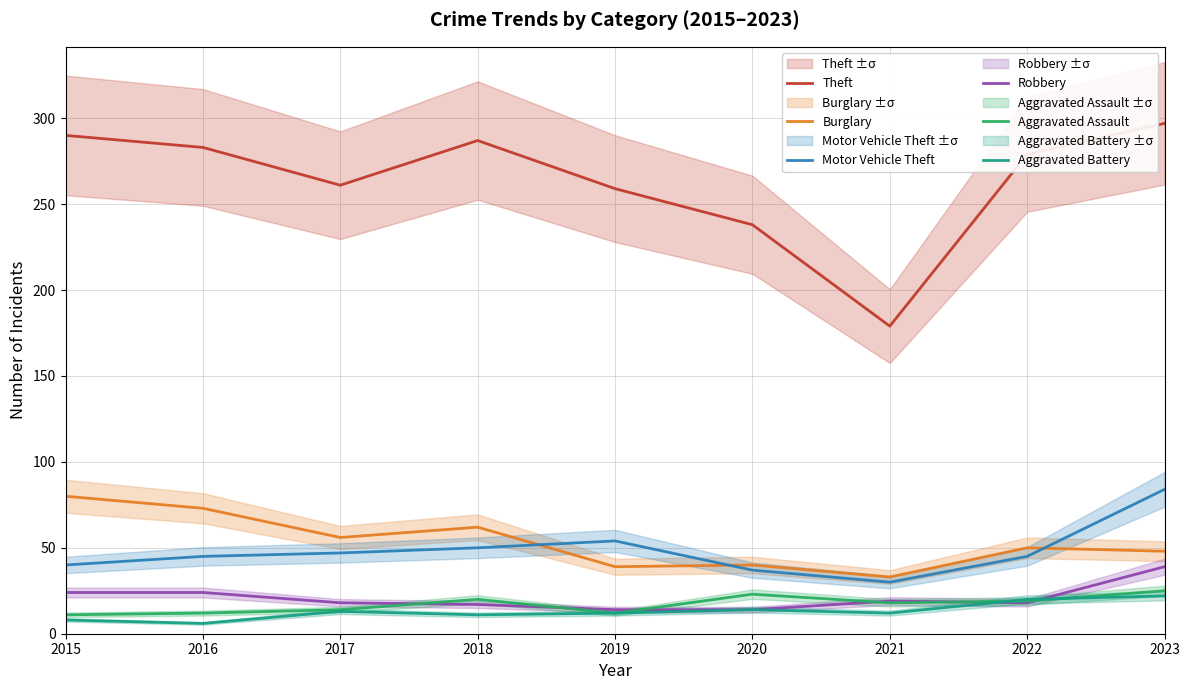

Count the number of data series in this chart.

6